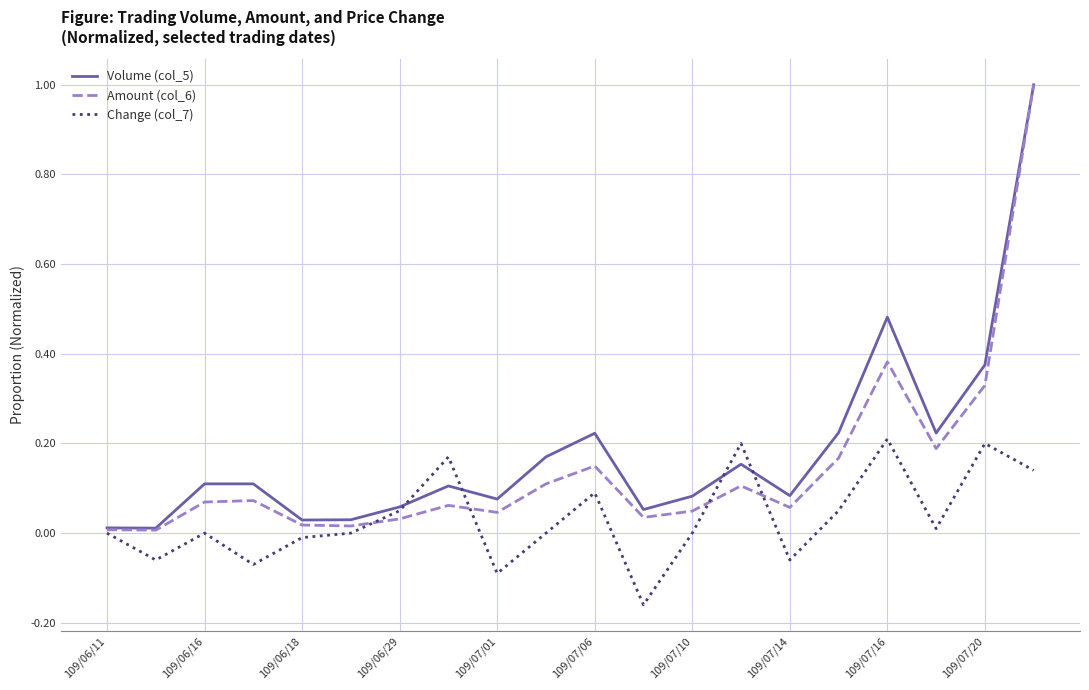

Which series has the largest range (max minus min)?

Amount (col_6)